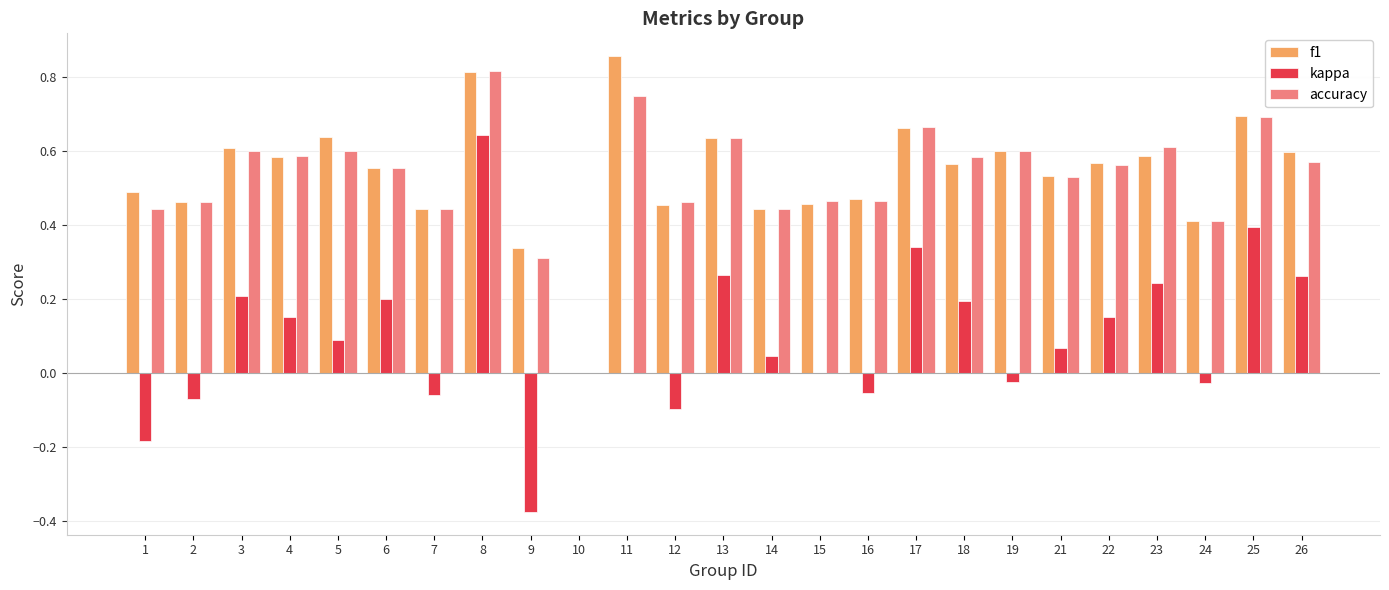

Which series has the largest range (max minus min)?

kappa